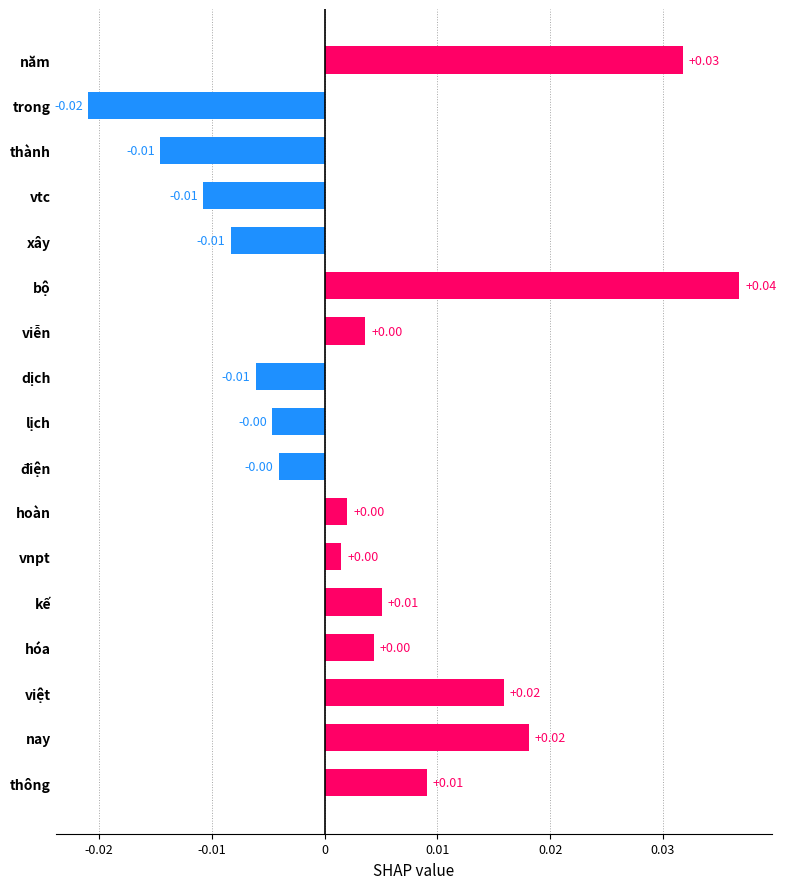

What is the label of the 13th bar from the bottom?

xây